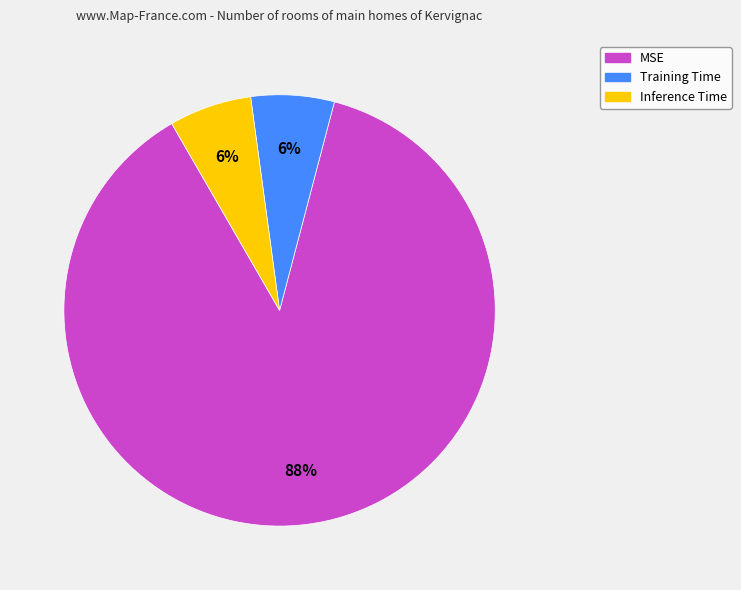

How many segments does this pie chart have?

3